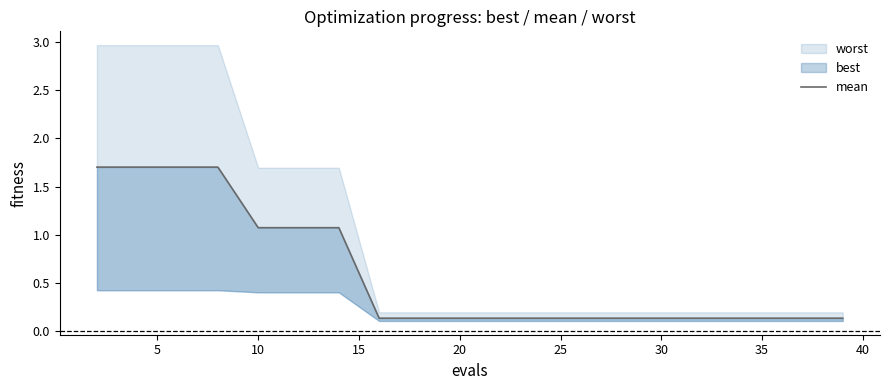

What is the value of the 14th point from the left?

0.1